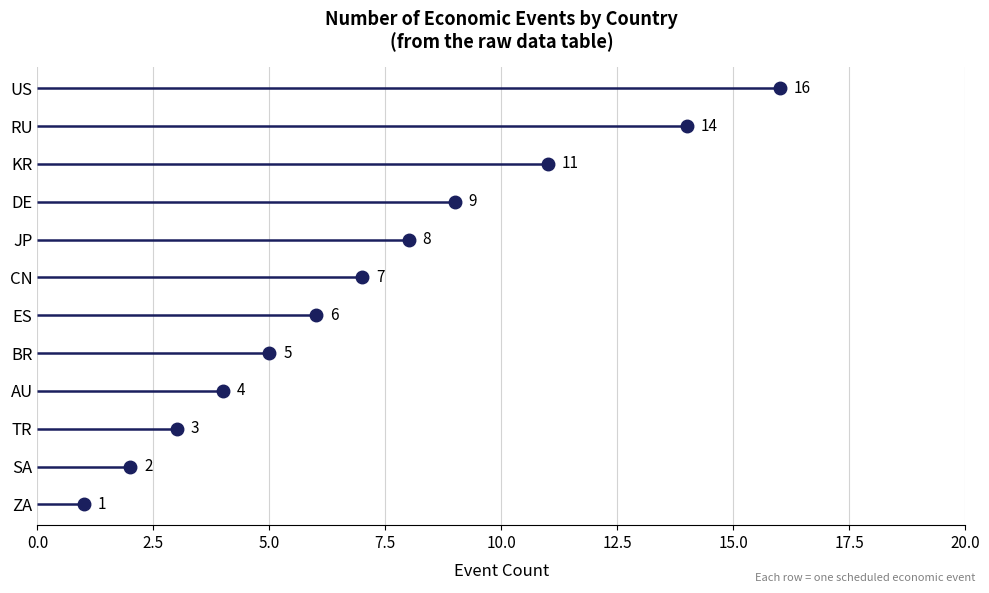

True or false: the data has more than 0 interior local peaks.

False